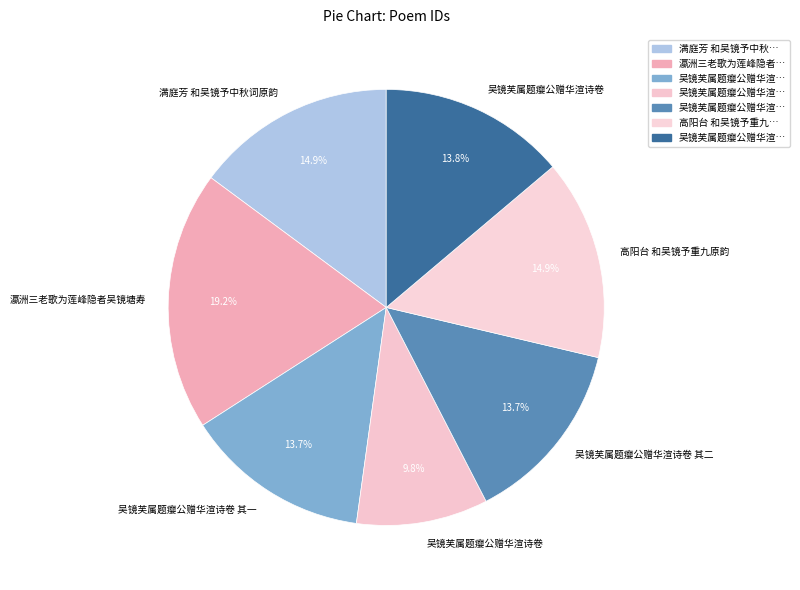

How many slices are in this pie chart?

7